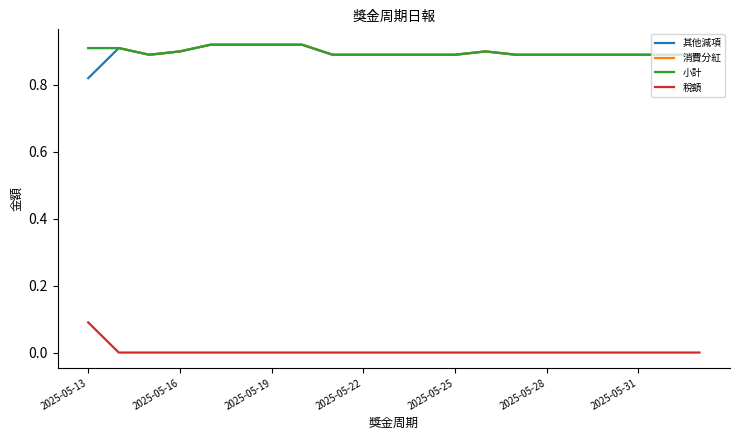

Is this an area chart (filled region under the line)?

No